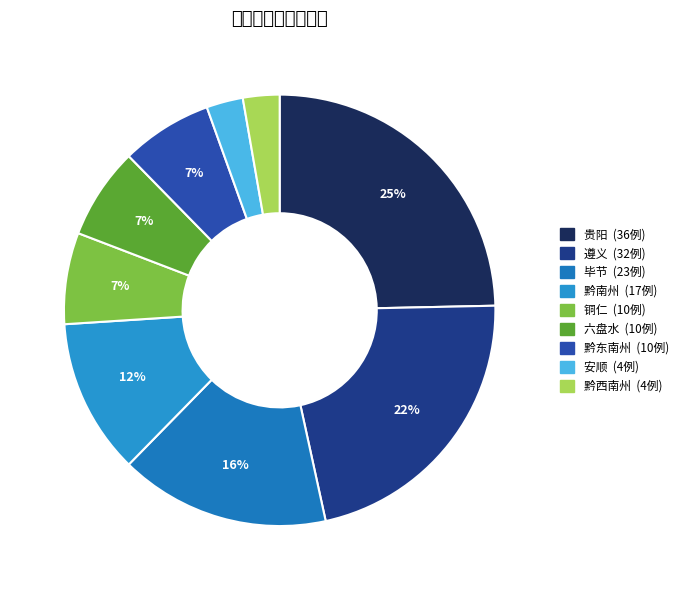

What is the total percentage of 黔西南州 and 毕节?

18.5%